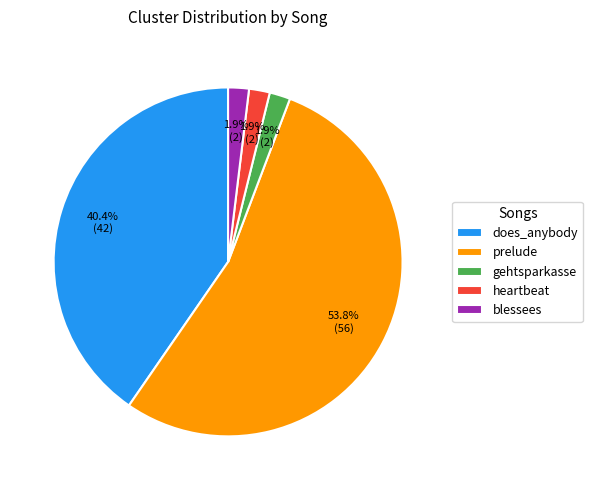

To the nearest percent, what portion does heartbeat represent?

2%